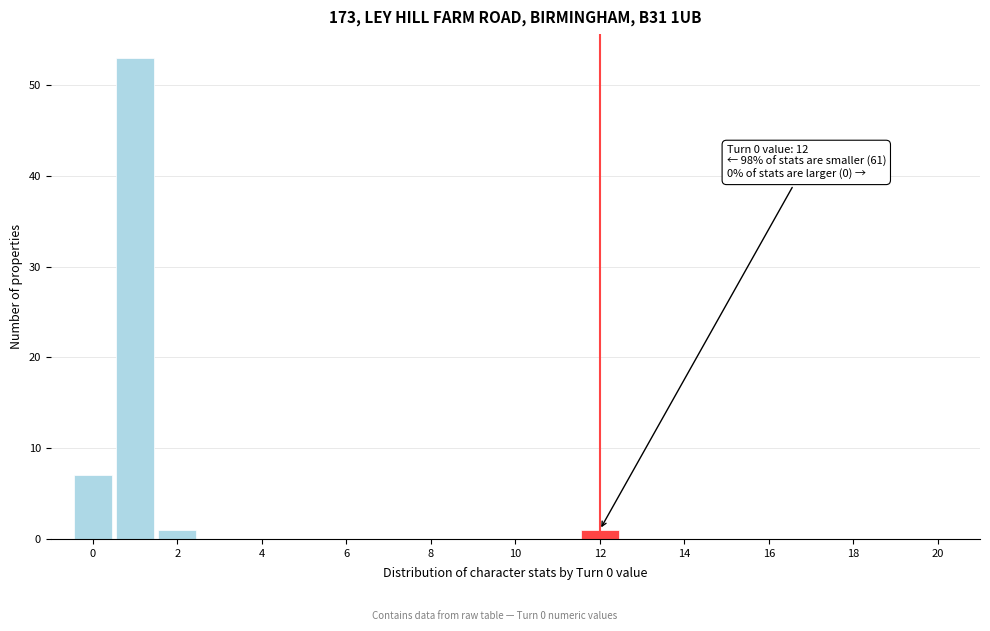

Over which range of the x-axis is the bar tallest?

0.5 to 1.5